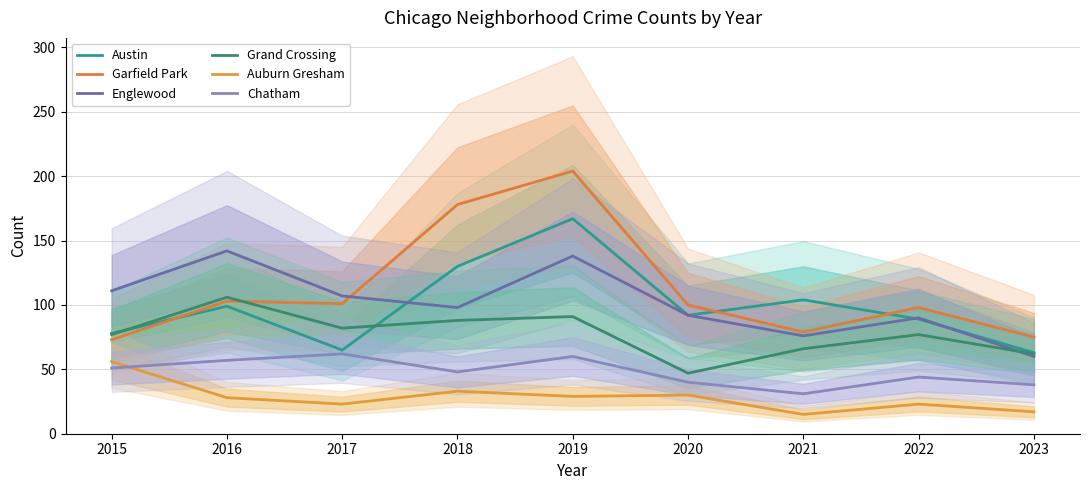

At which label is Austin closest to 115?

2021